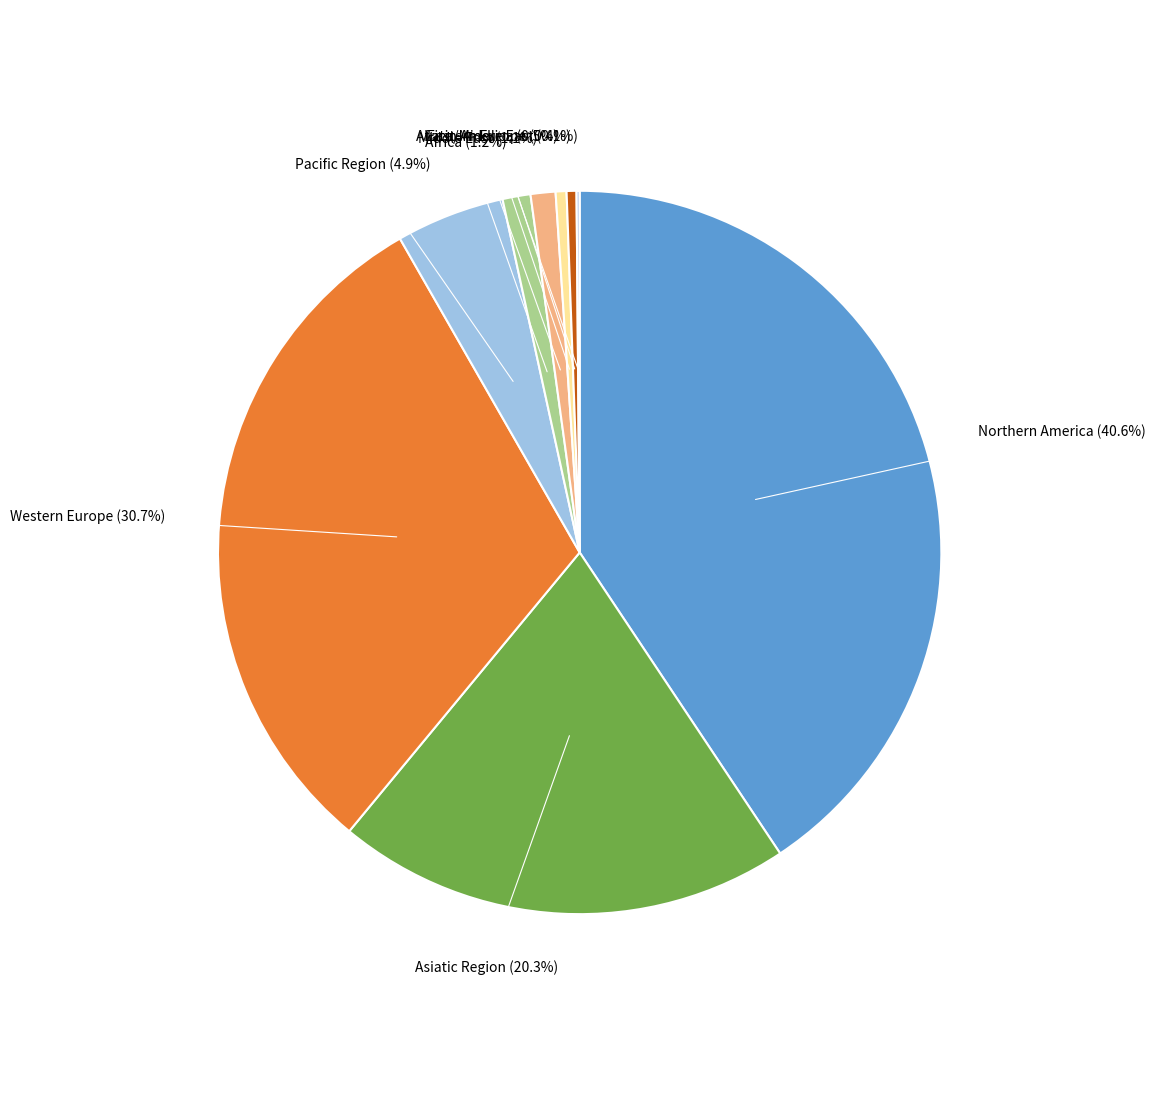

What percentage is the Northern America slice, to the nearest percent?

41%